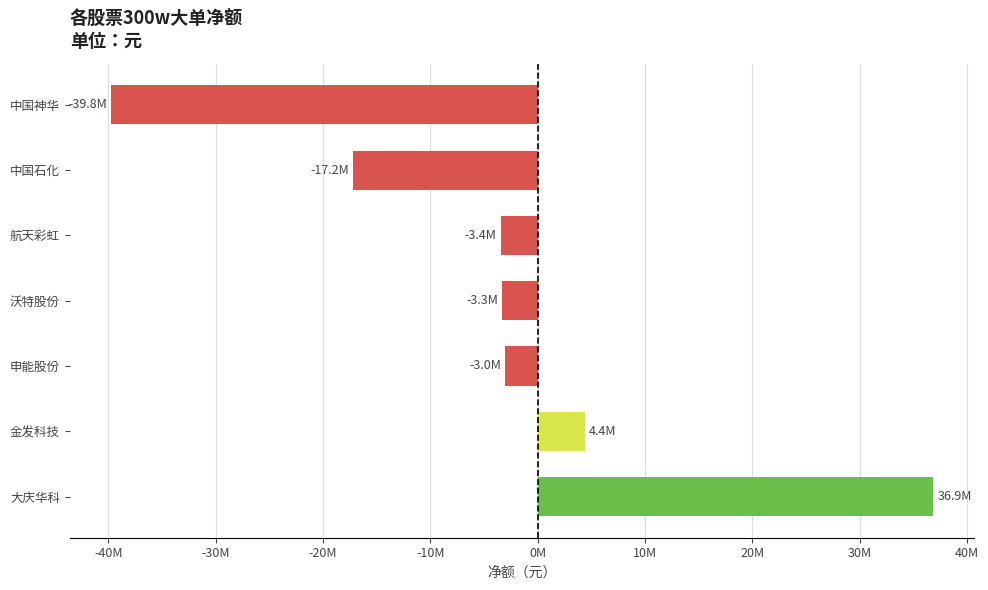

Are the bars horizontal?

Yes